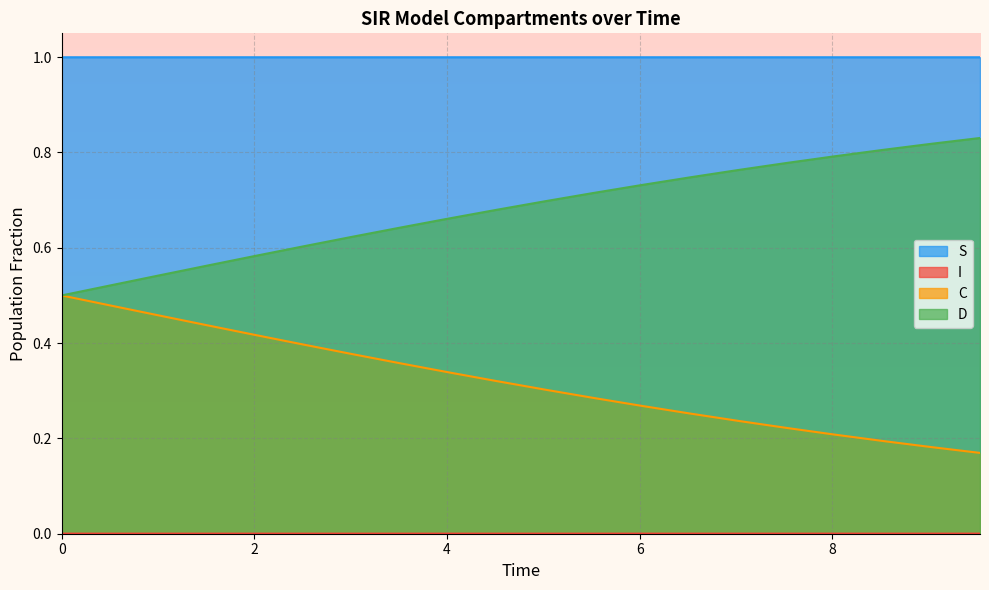

True or false: I and C cross at least once.

False